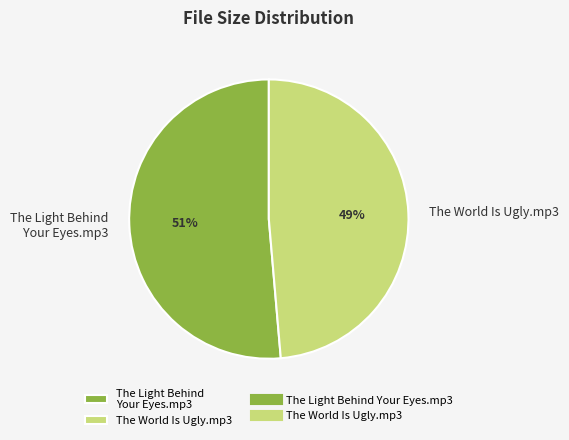

True or false: The World Is Ugly.mp3 accounts for 49% of the total.

True